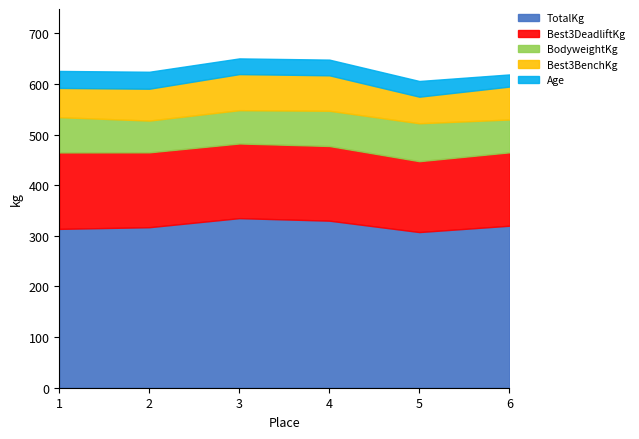

Count the number of categories in the chart.

10